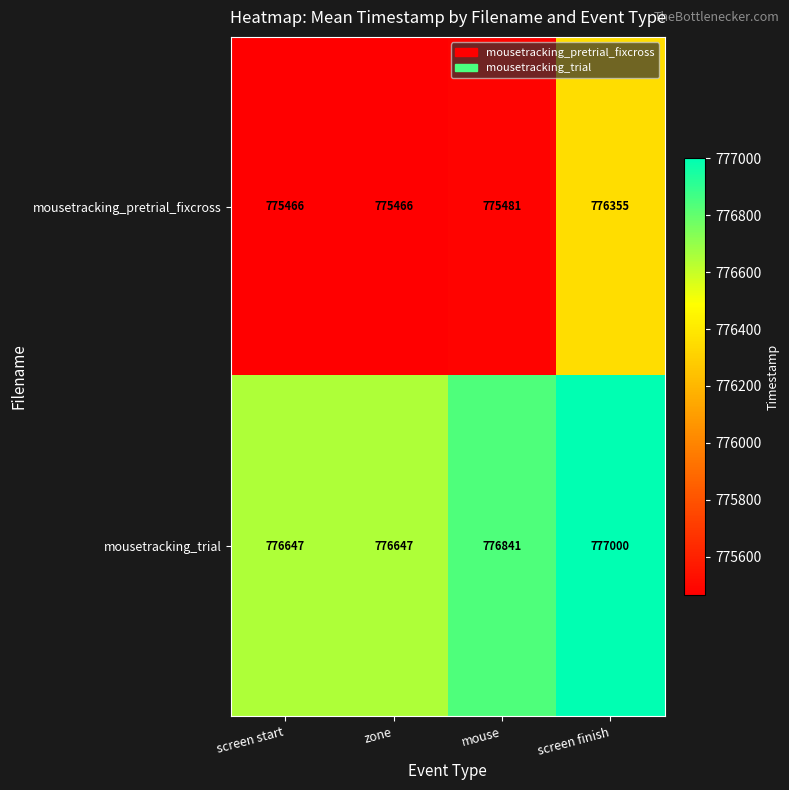

Rank the series by their average value, from highest to lowest.

mousetracking_trial, mousetracking_pretrial_fixcross